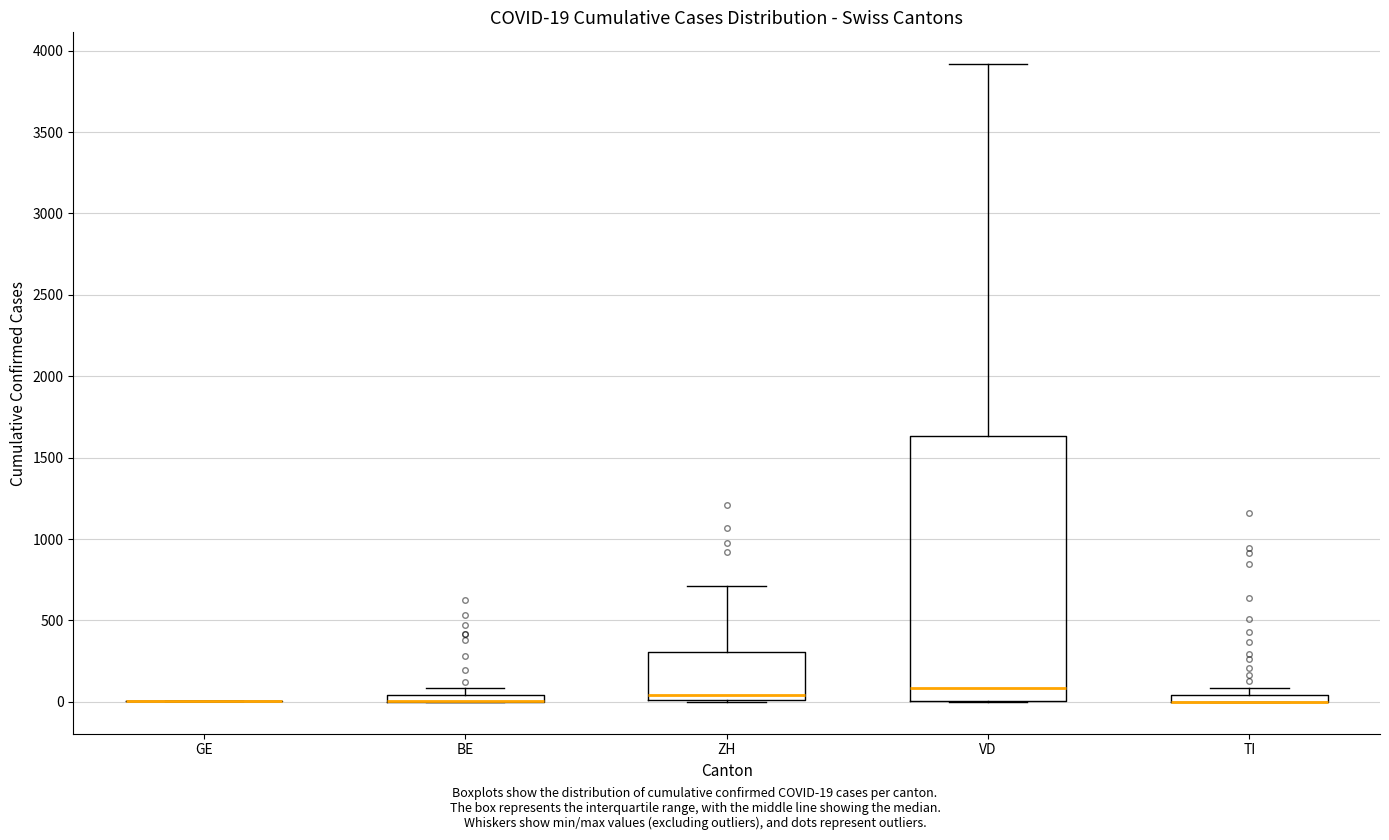

Comparing the boxes themselves (not the whiskers), which one is the tallest?

VD